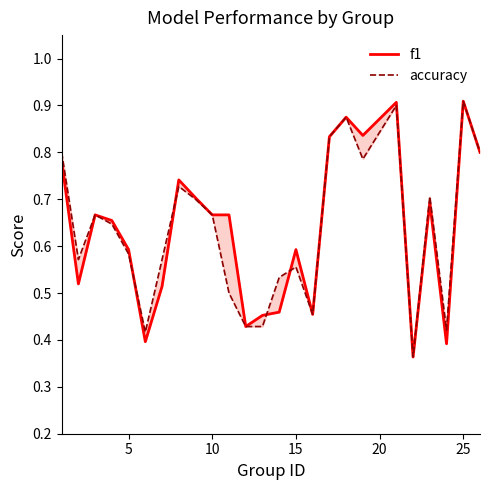

True or false: accuracy and f1 intersect in this chart.

True